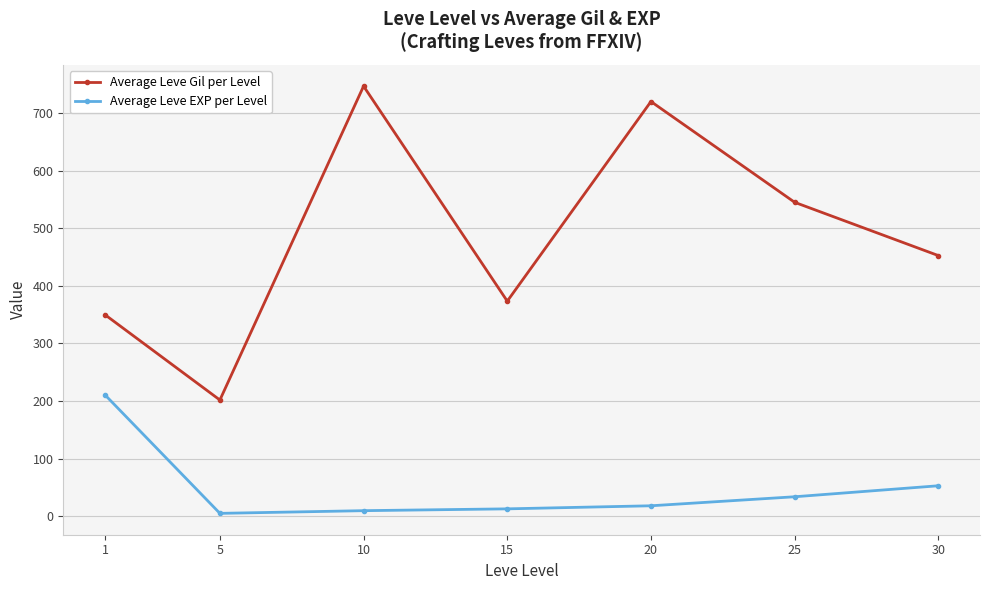

True or false: Average Leve Gil per Level and Average Leve EXP per Level intersect in this chart.

False